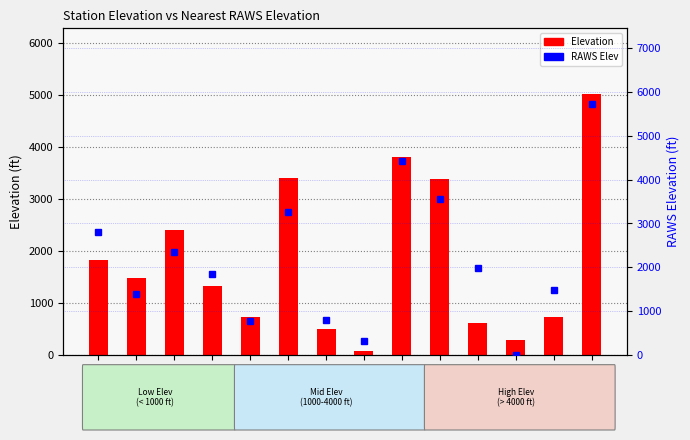

What is the difference between the maximum and second lowest values in the Elevation series?

4735